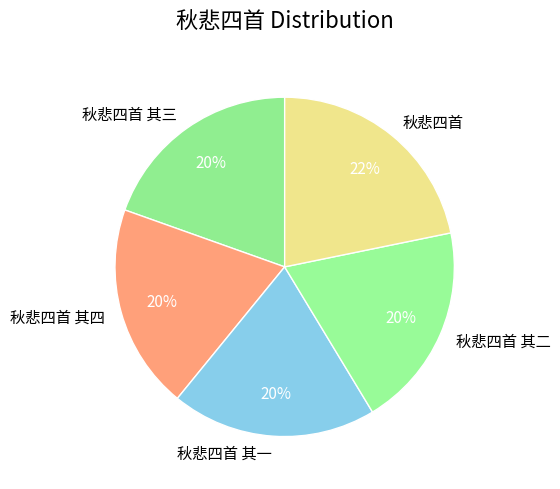

To the nearest percent, what is the average slice percentage?

20%